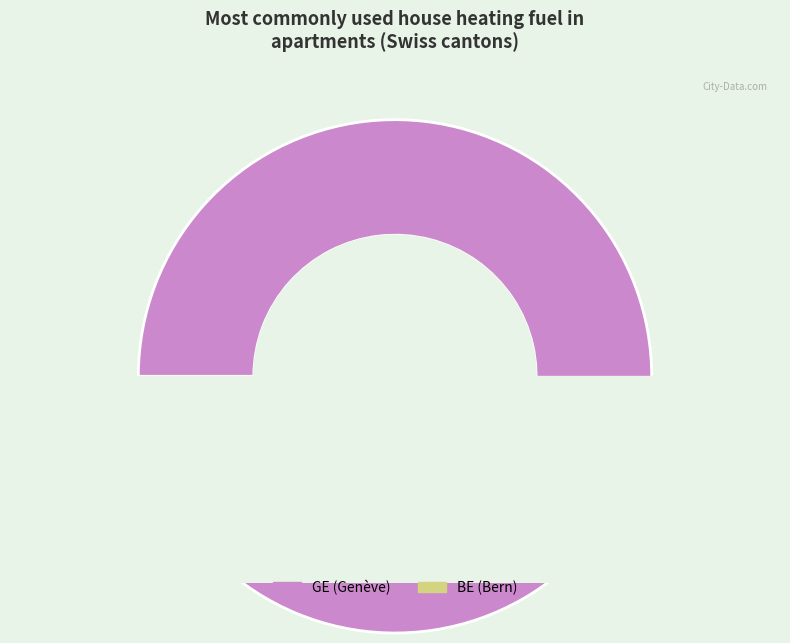

Which category has the smallest portion of the pie?

BE (Bern)